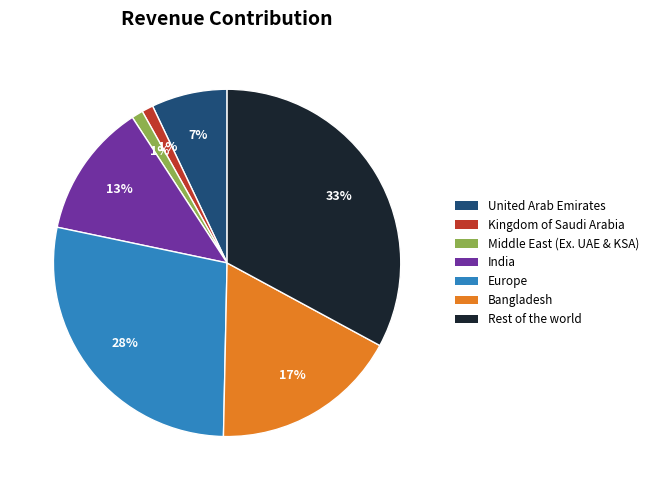

Is there a majority slice in this chart?

No